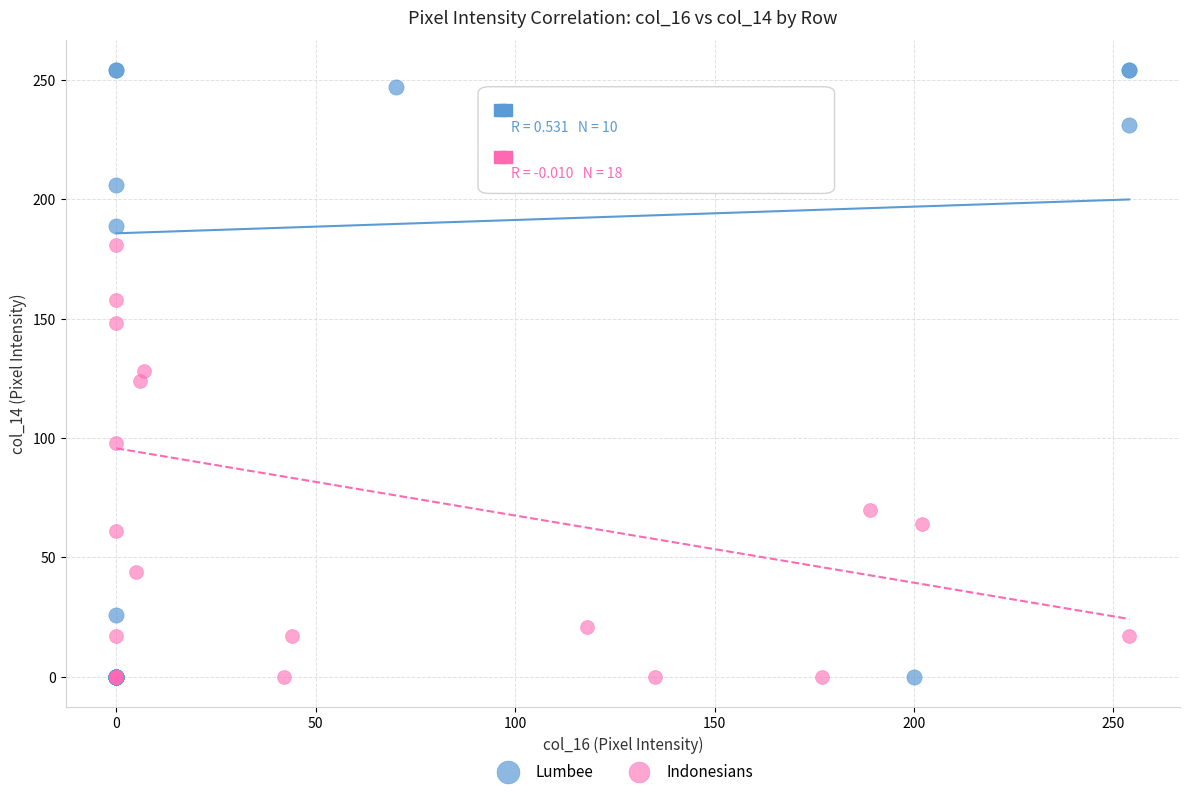

Which series has the largest Y range (max minus min)?

Lumbee